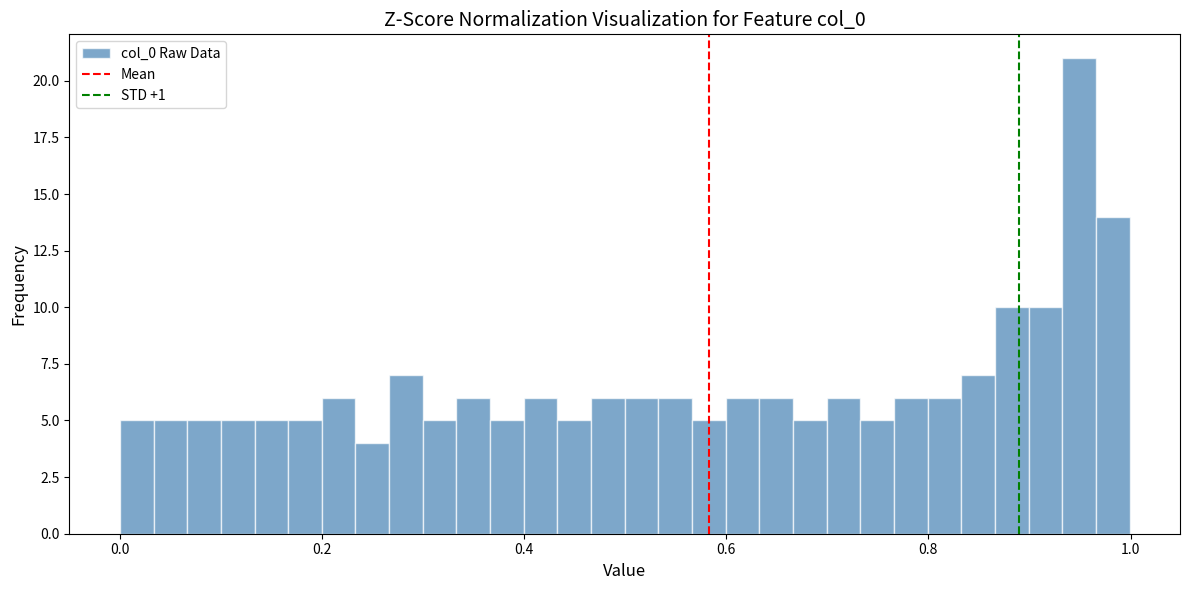

Read against the x-axis, roughly where is the centre of the tallest bar?

0.94